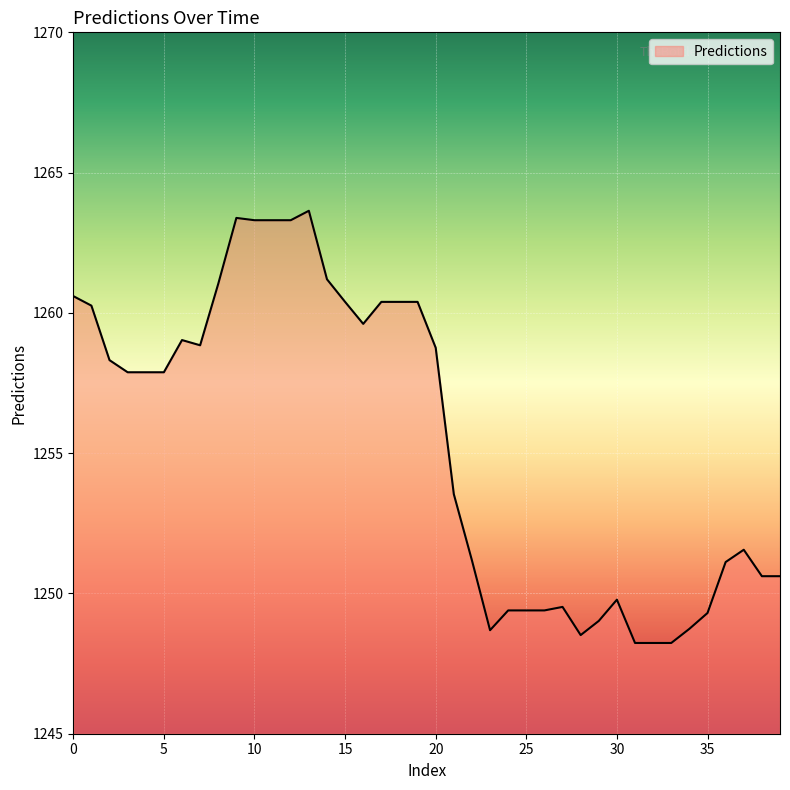

What is the smallest value displayed?

1248.2